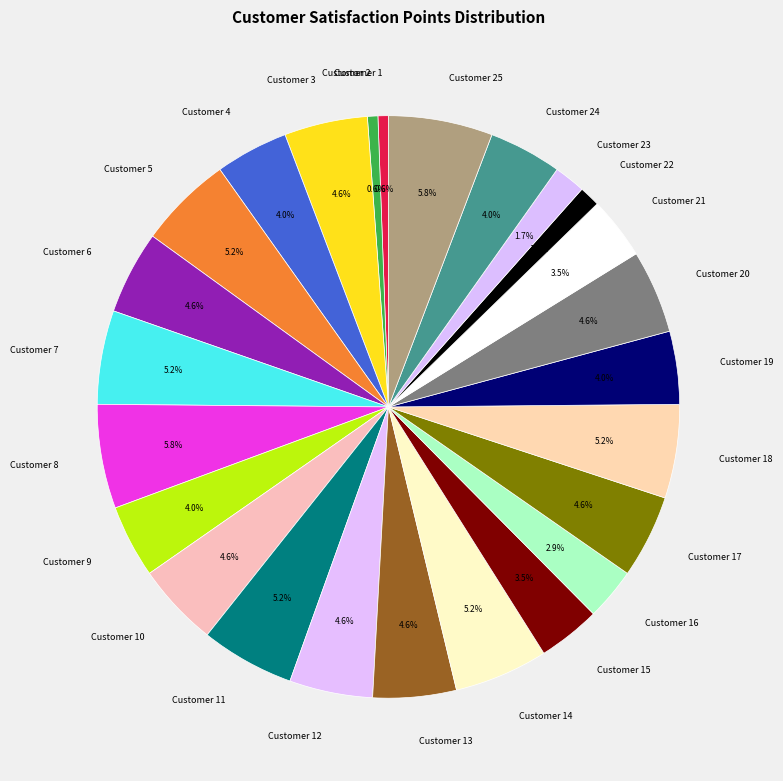

Is there any slice that represents more than half of the pie?

No